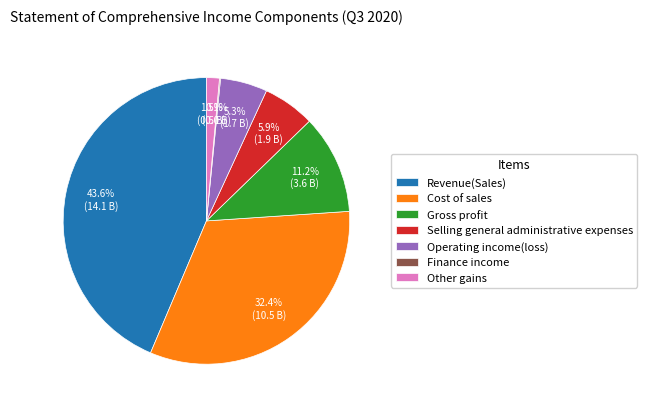

To the nearest percent, what portion does Operating income(loss) represent?

5%